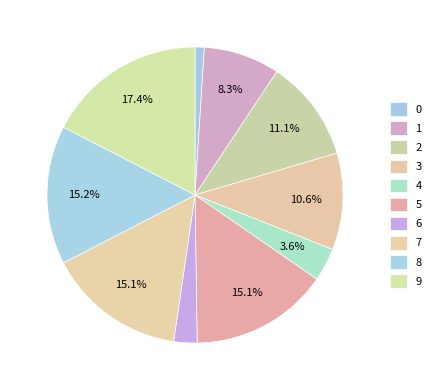

What percentage is the 3 slice, to the nearest percent?

11%